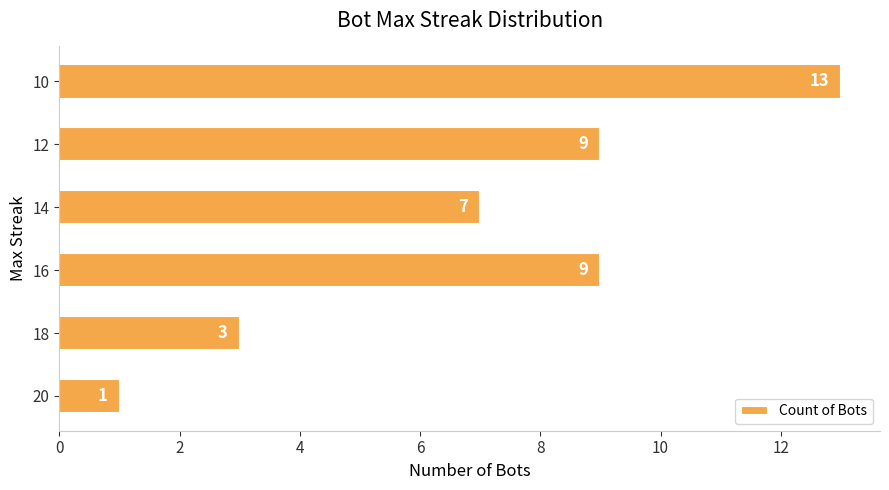

Read the value at 14, to the nearest 5.

5